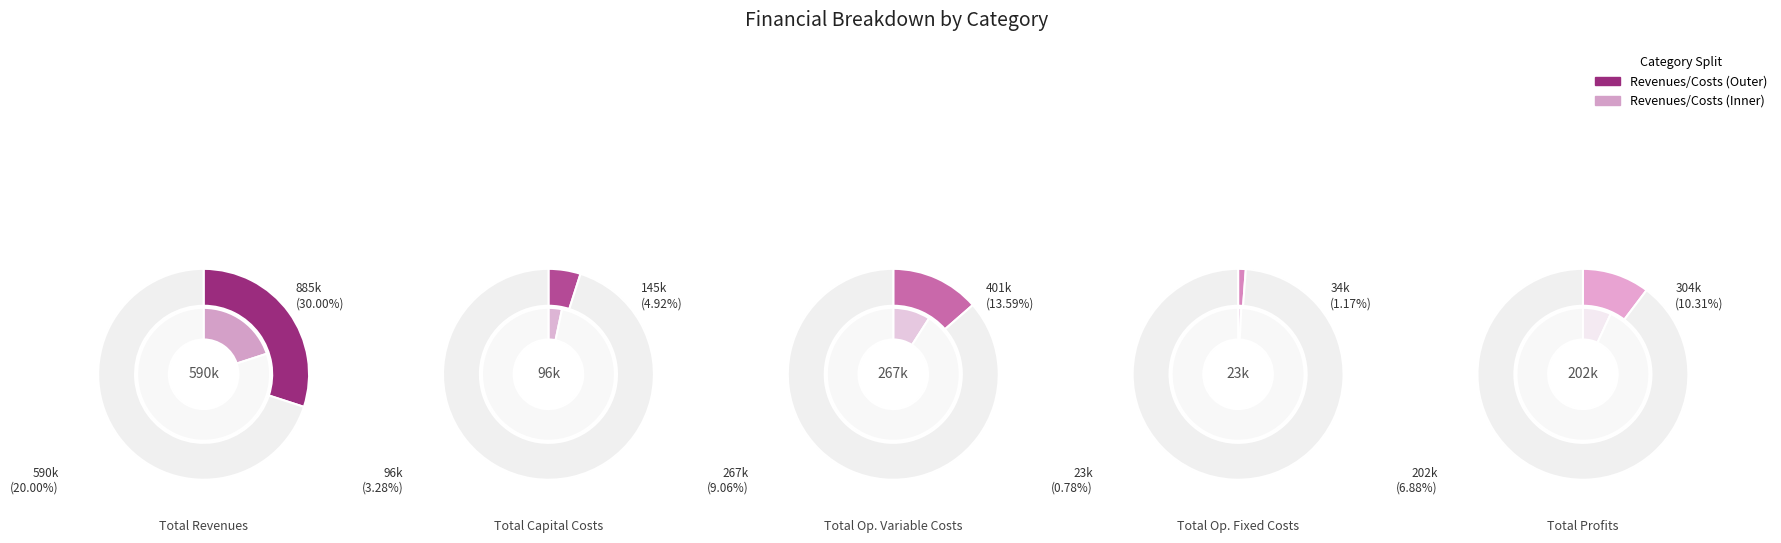

Count the number of slices in the pie.

5